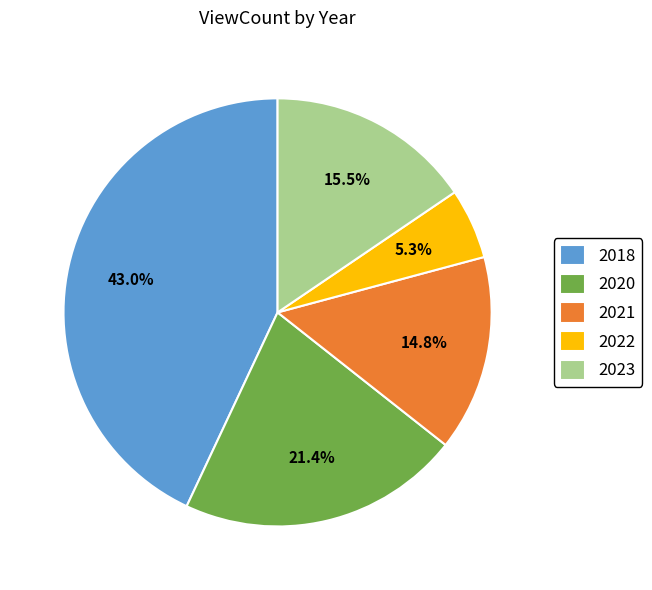

What percentage is NOT represented by 2021?

85.2%